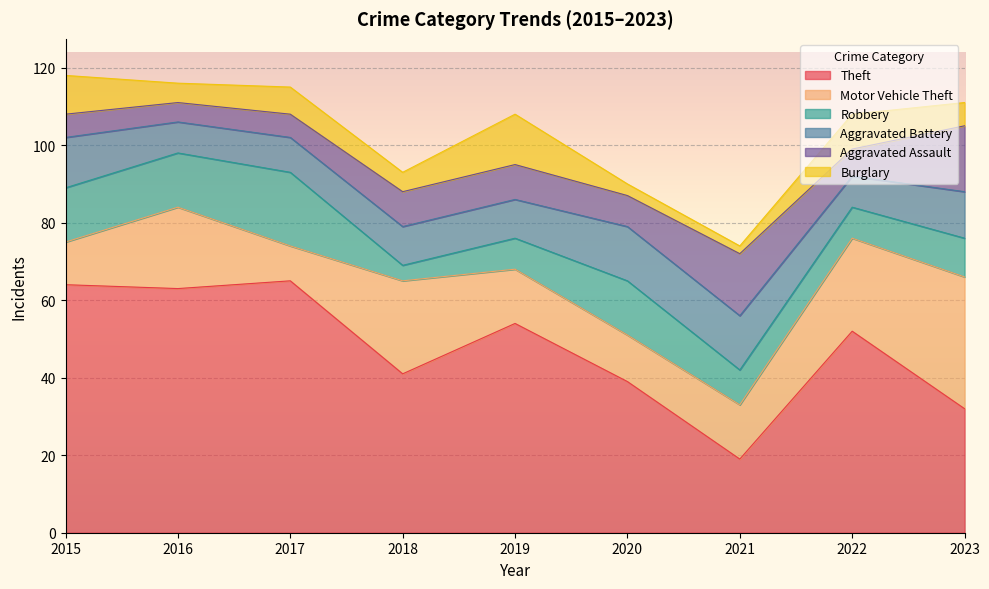

At which category does the chart reach its minimum across all series?

2021